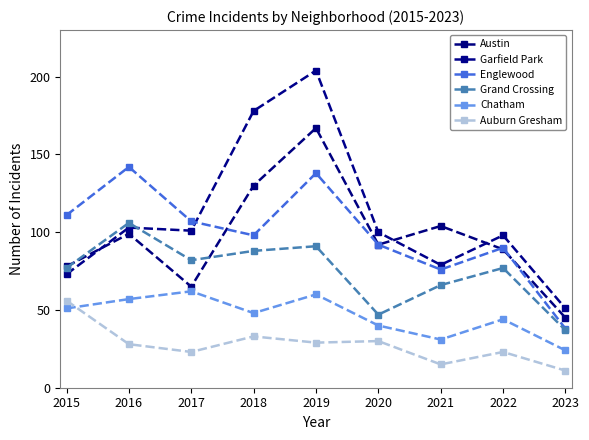

Which series has the largest total across all categories?

Garfield Park